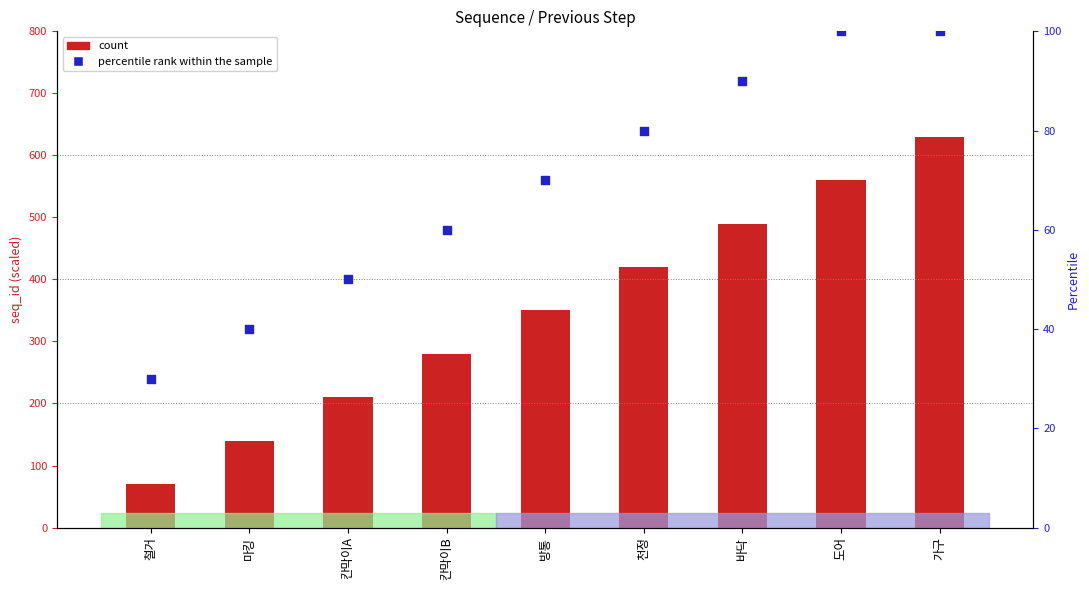

Which series reaches the maximum Y coordinate?

count